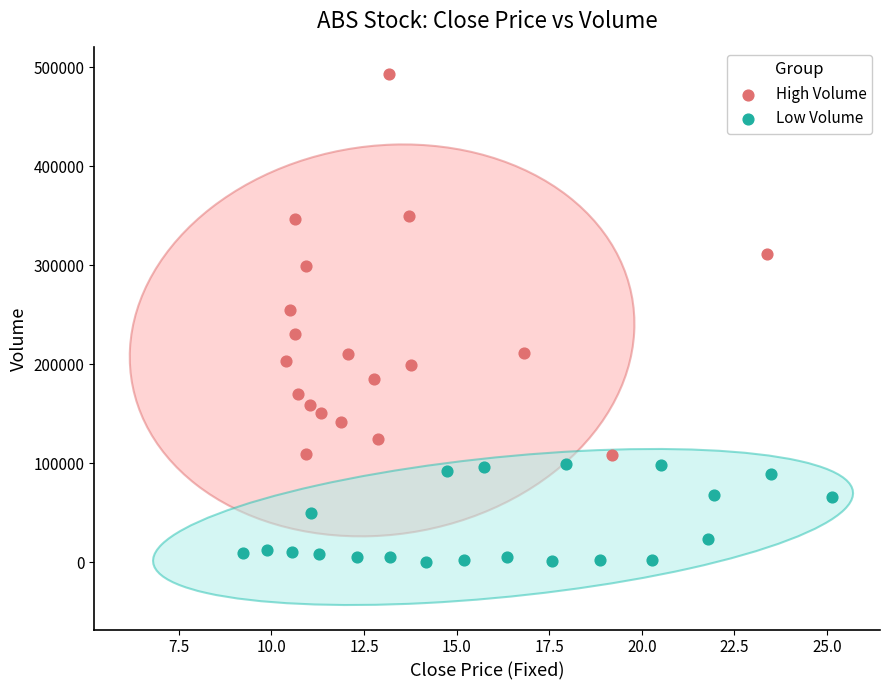

Which series has the largest Y range (max minus min)?

High Volume